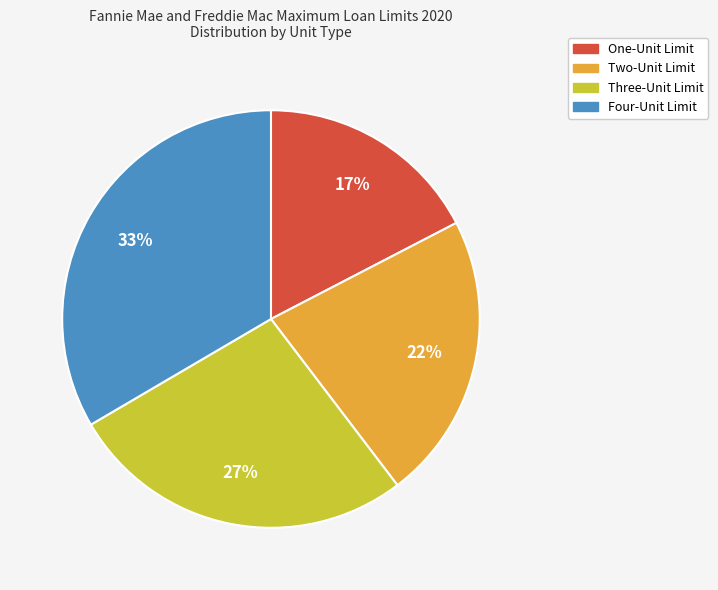

How many slices are in this pie chart?

4